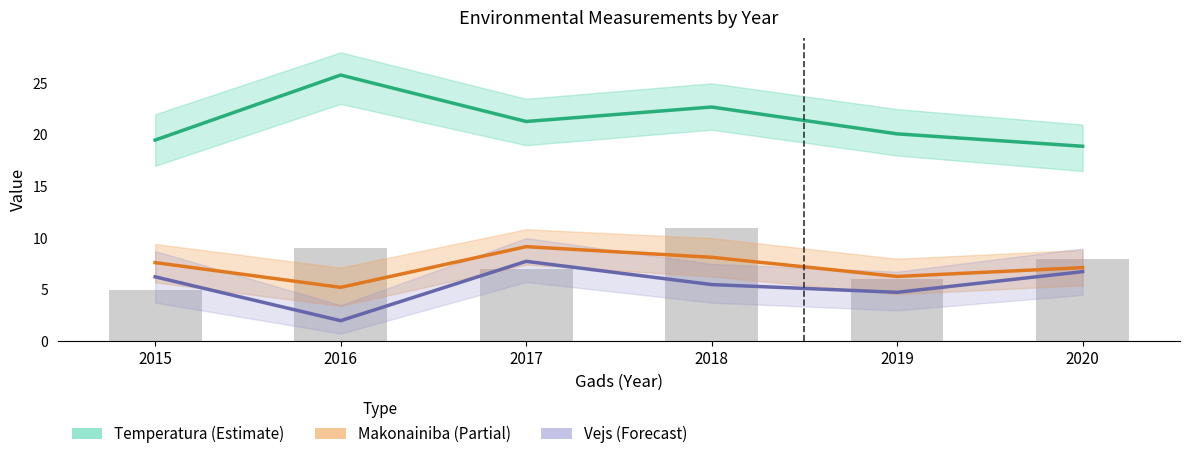

At 2018, list the series in order from largest to smallest.

Temperatura (Estimate), Kvadrats (bar), Makonainiba (Partial), Vejs (Forecast)